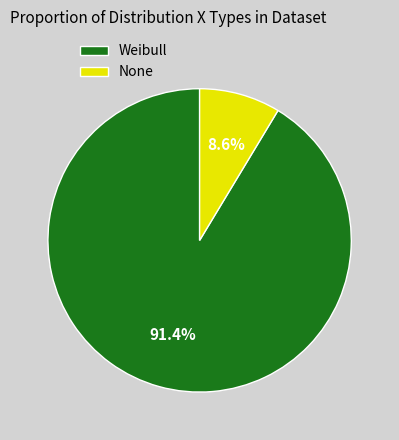

True or false: Weibull accounts for 83% of the total.

False